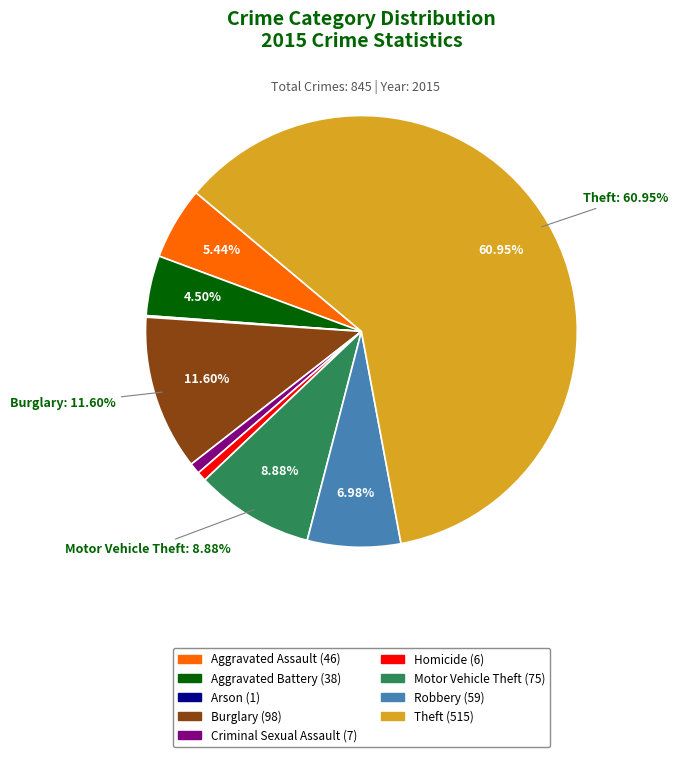

True or false: Theft accounts for 51% of the total.

False